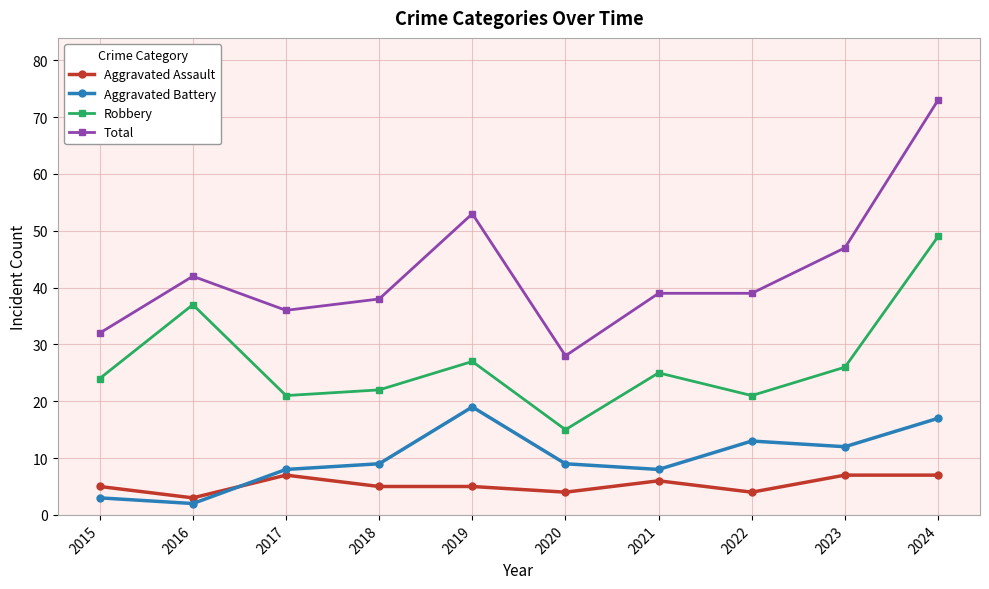

True or false: Total and Robbery intersect in this chart.

False